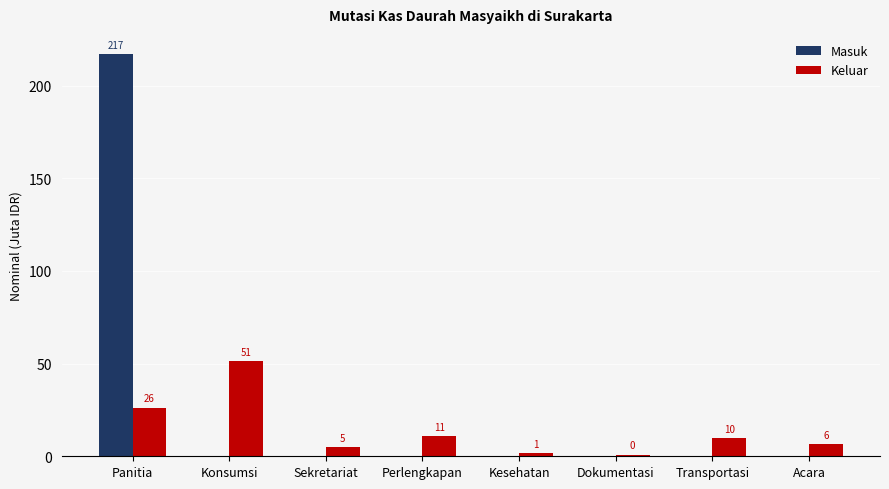

What position from the right is Konsumsi?

7